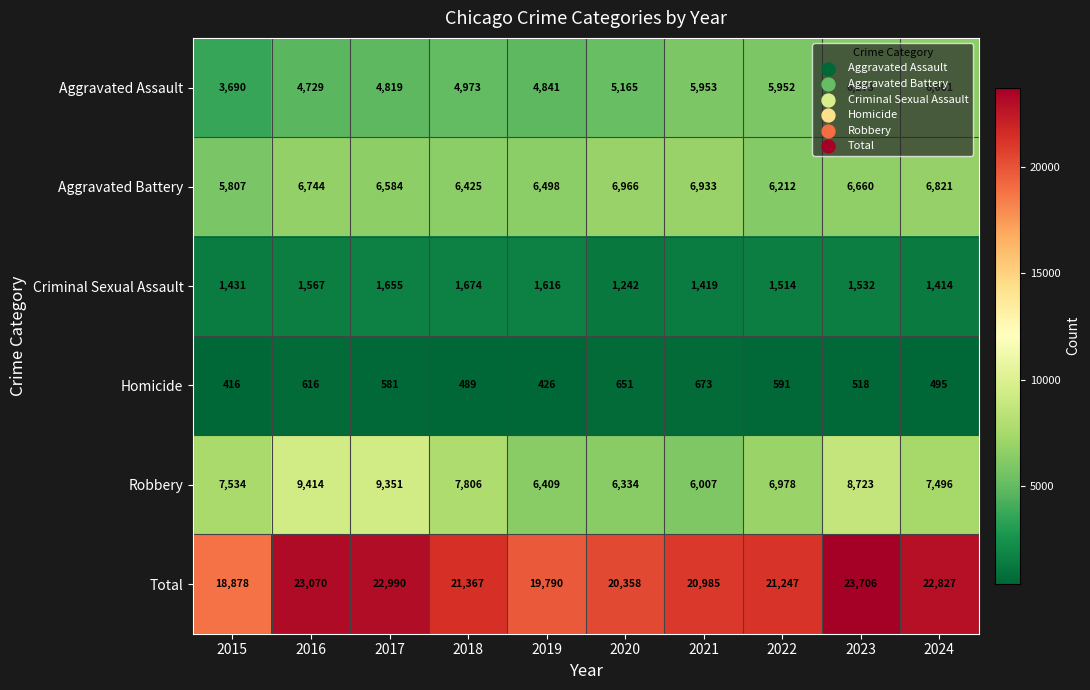

Which series has the largest total across all categories?

Total